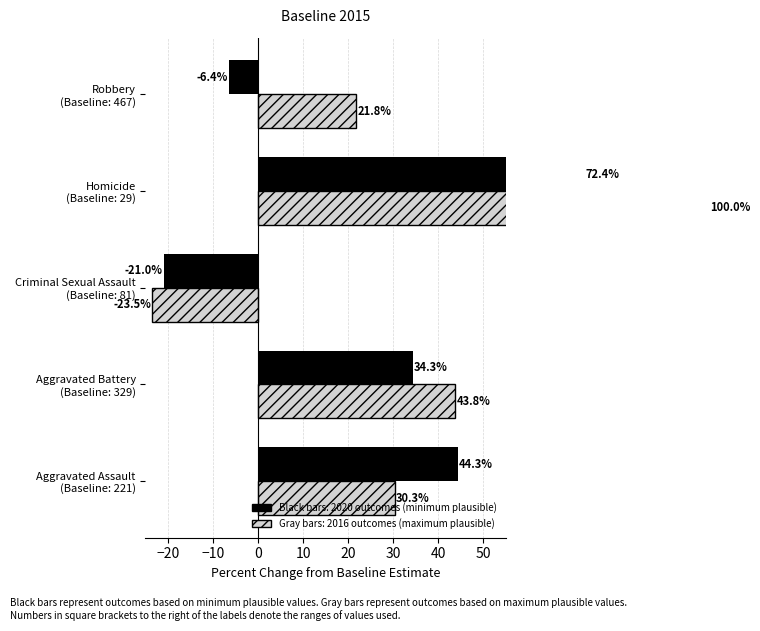

How many positive values does the 2020 vs 2015 Baseline series have?

3